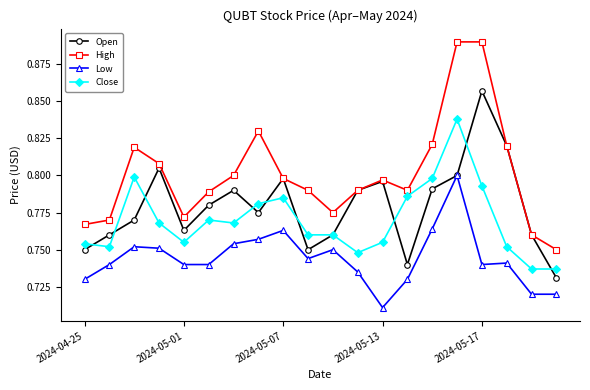

True or false: Close has more than 0 interior local peaks.

True